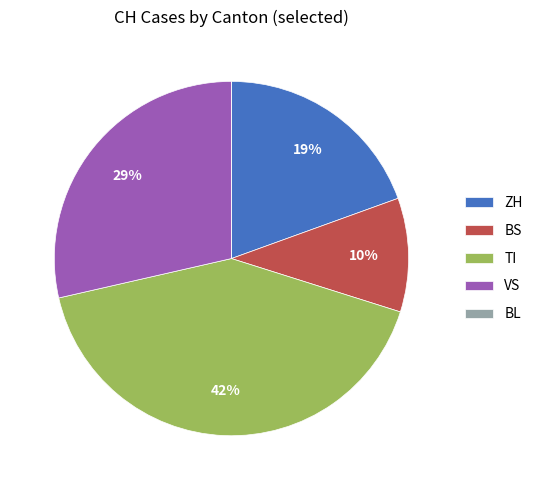

What is the largest slice in the pie chart?

TI